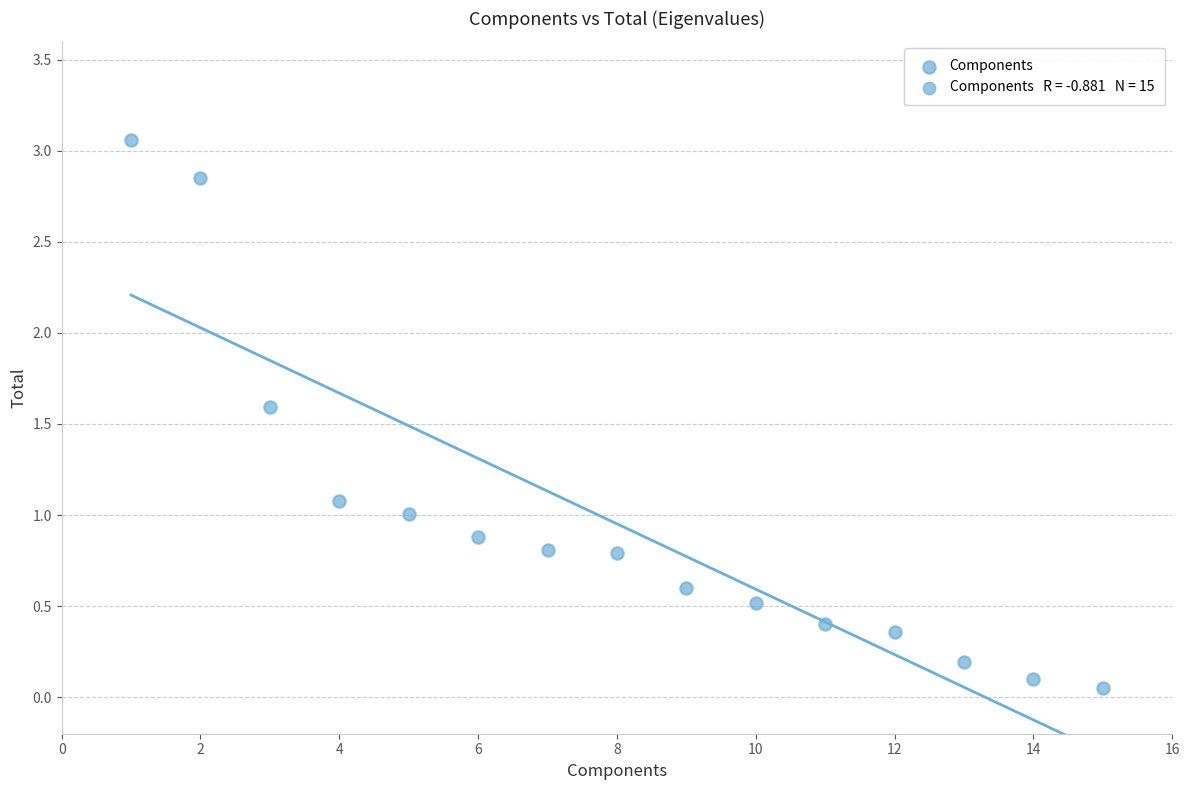

What is the range of Y values (max minus min)?

3.0